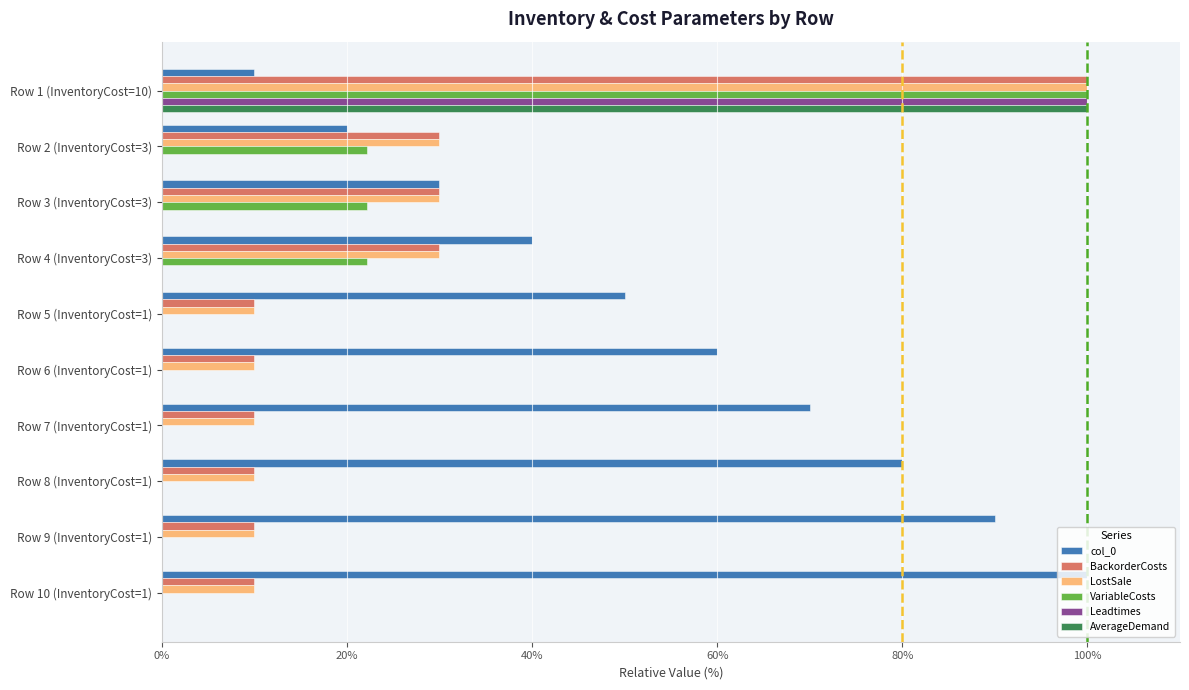

Which series has the largest total across all categories?

col_0